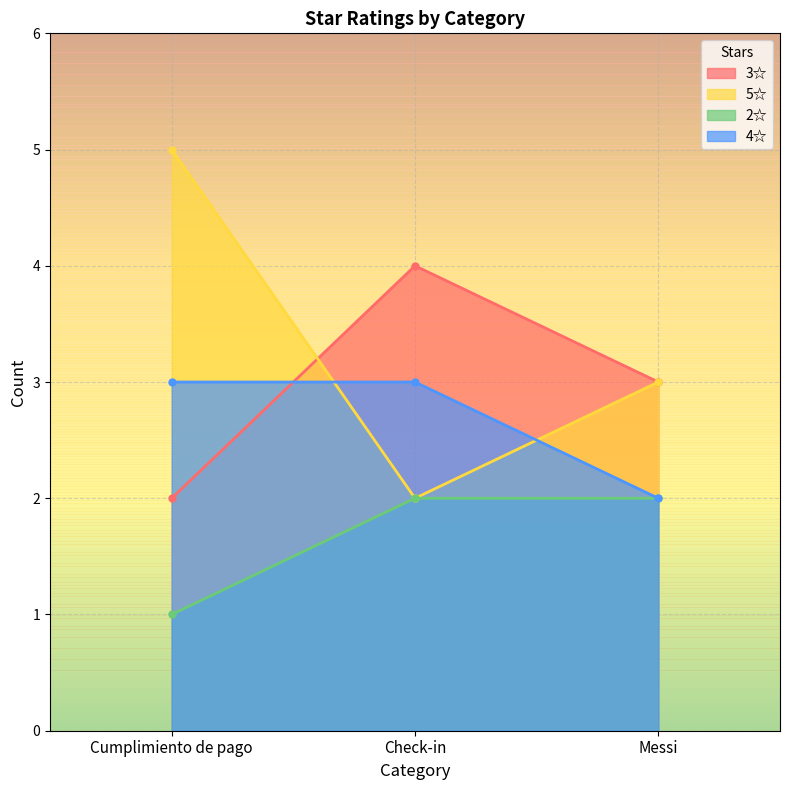

Rank the series at Cumplimiento de pago from lowest to highest value.

2☆, 3☆, 4☆, 5☆